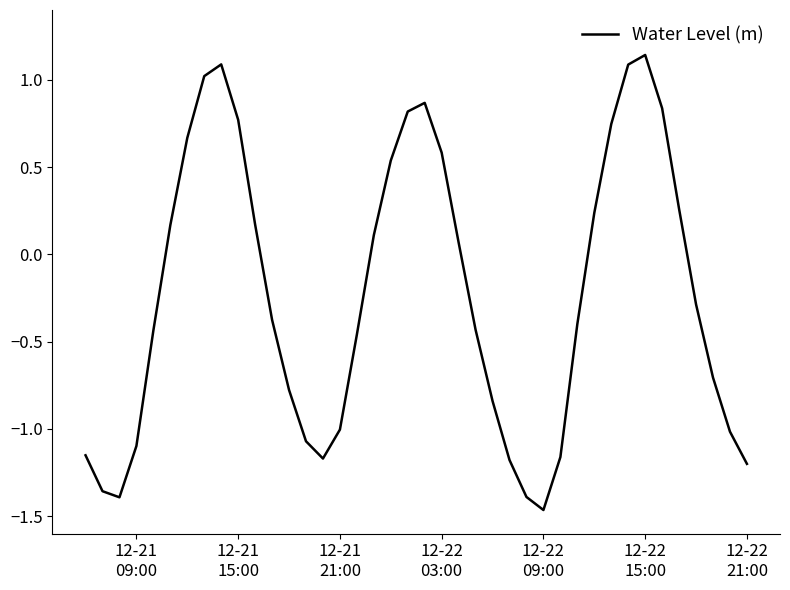

What is the difference between the maximum and minimum values?

2.6